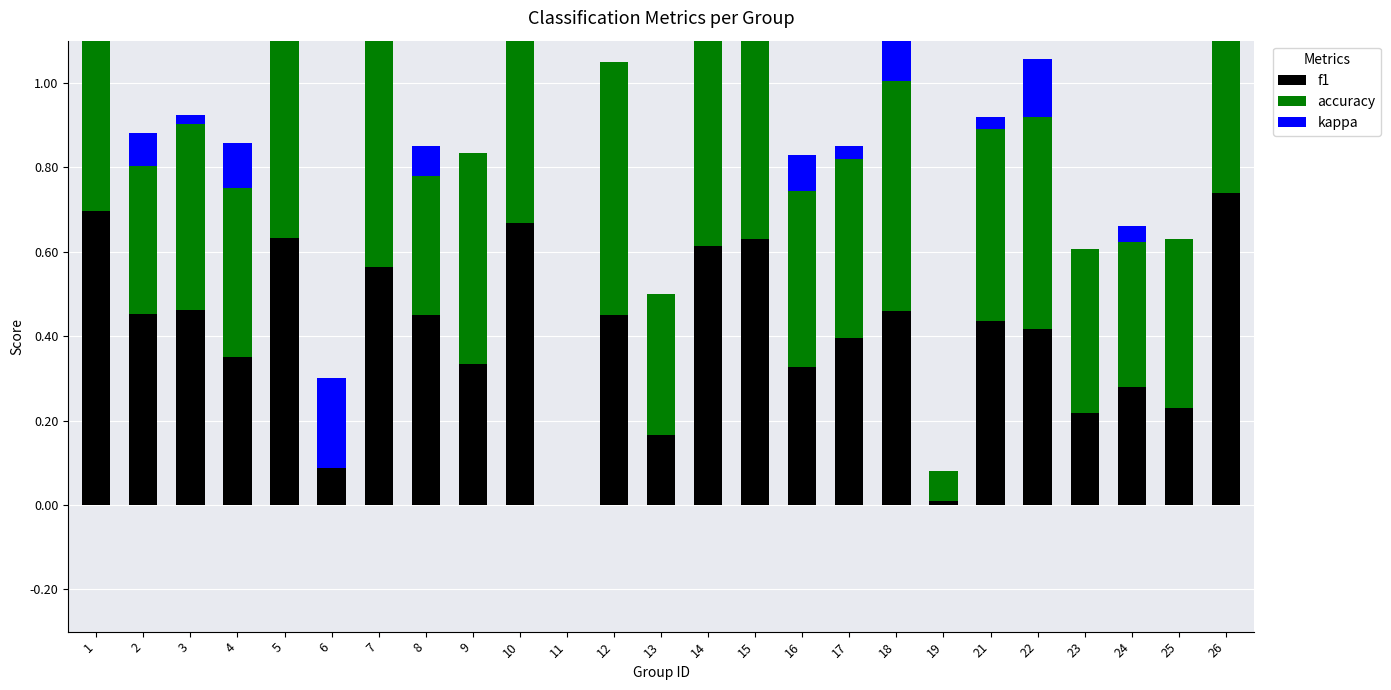

Rank the series at 9 from lowest to highest value.

kappa, f1, accuracy